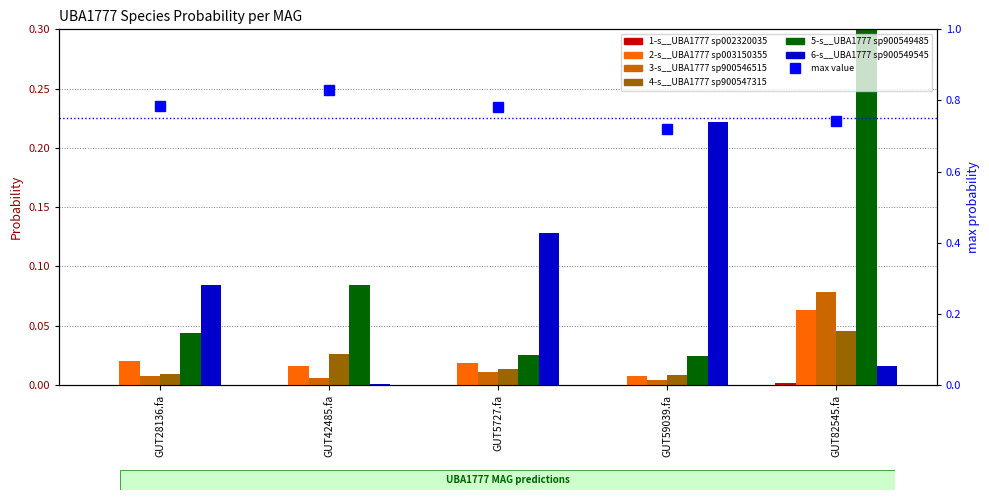

Reading right to left, list all the values displayed in this chart.

1-s__UBA1777 sp002320035: GUT82545.fa=0.0	GUT59039.fa=0.0	GUT5727.fa=0.0	GUT42485.fa=0.0	GUT28136.fa=0.0
2-s__UBA1777 sp003150355: GUT82545.fa=0.1	GUT59039.fa=0.0	GUT5727.fa=0.0	GUT42485.fa=0.0	GUT28136.fa=0.0
3-s__UBA1777 sp900546515: GUT82545.fa=0.1	GUT59039.fa=0.0	GUT5727.fa=0.0	GUT42485.fa=0.0	GUT28136.fa=0.0
4-s__UBA1777 sp900547315: GUT82545.fa=0.0	GUT59039.fa=0.0	GUT5727.fa=0.0	GUT42485.fa=0.0	GUT28136.fa=0.0
5-s__UBA1777 sp900549485: GUT82545.fa=0.7	GUT59039.fa=0.0	GUT5727.fa=0.0	GUT42485.fa=0.1	GUT28136.fa=0.0
6-s__UBA1777 sp900549545: GUT82545.fa=0.0	GUT59039.fa=0.2	GUT5727.fa=0.1	GUT42485.fa=0.0	GUT28136.fa=0.1